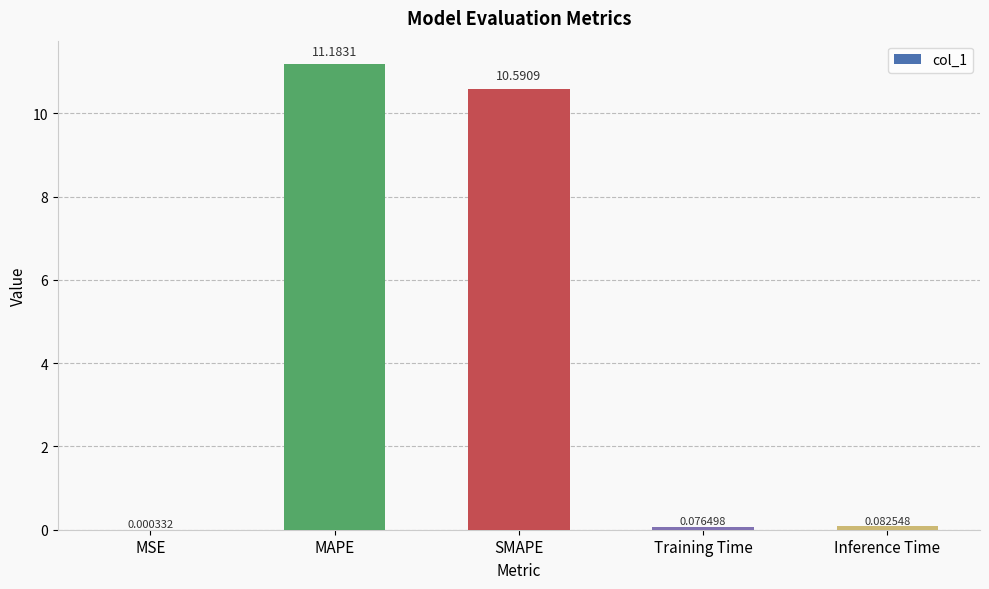

Between SMAPE and MSE, which is larger?

SMAPE